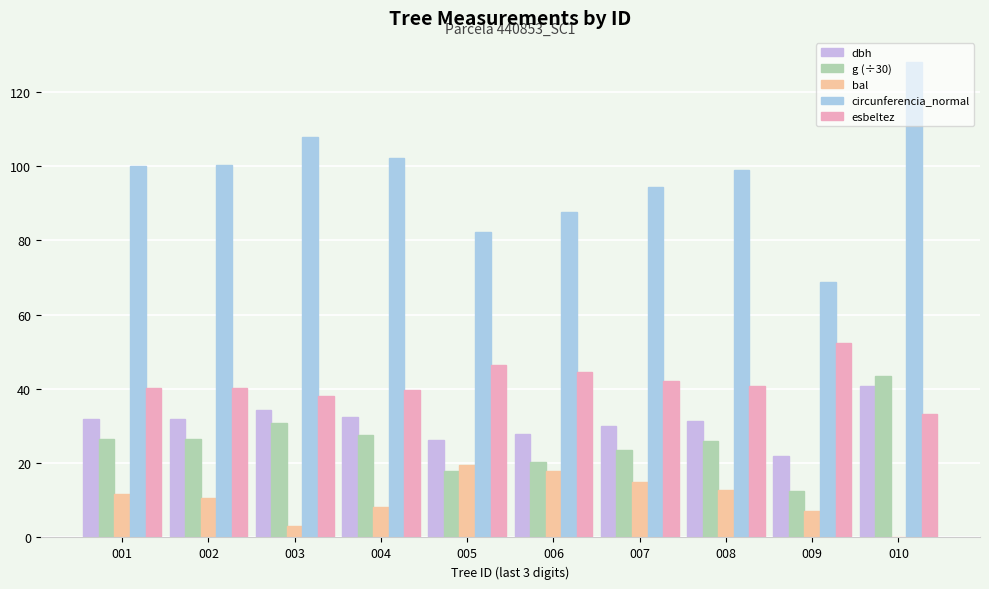

Reading left to right, transcribe all the data shown in this chart.

dbh: 001=31.9	002=31.9	003=34.4	004=32.5	005=26.2	006=27.9	007=30.1	008=31.5	009=21.9	010=40.8
g (÷30): 001=26.6	002=26.6	003=30.9	004=27.7	005=18.0	006=20.3	007=23.6	008=26.0	009=12.6	010=43.6
bal: 001=11.7	002=10.5	003=3.2	004=8.2	005=19.4	006=17.8	007=15.0	008=12.8	009=7.0	010=0.0
circunferencia_normal: 001=100.1	002=100.2	003=108.0	004=102.2	005=82.3	006=87.5	007=94.4	008=99.0	009=68.8	010=128.2
esbeltez: 001=40.4	002=40.3	003=38.1	004=39.7	005=46.5	006=44.5	007=42.2	008=40.7	009=52.3	010=33.4